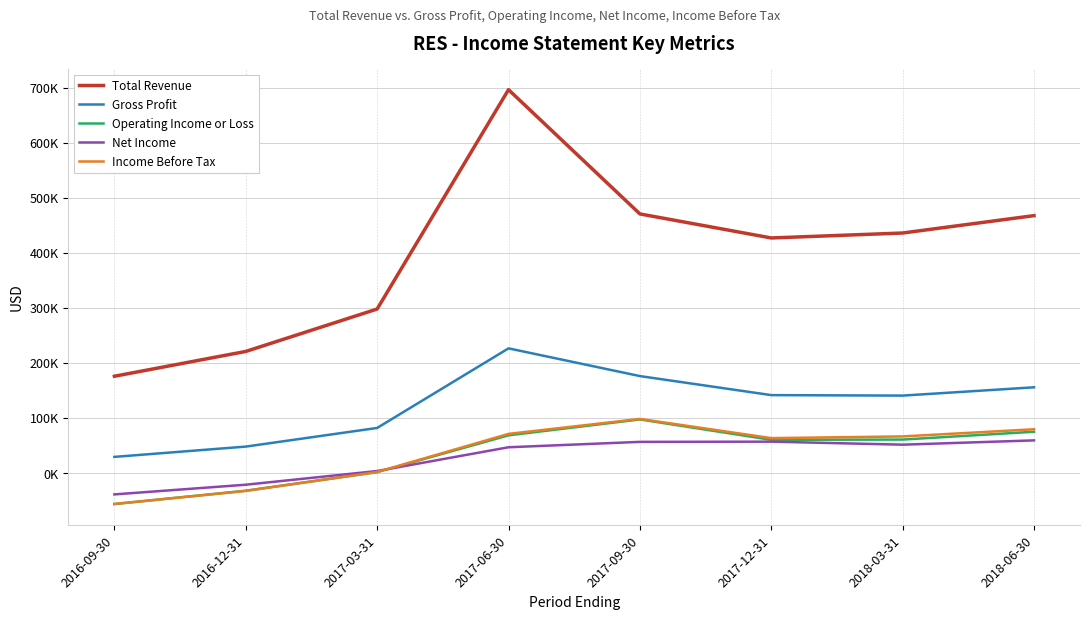

True or false: Income Before Tax and Total Revenue intersect in this chart.

False